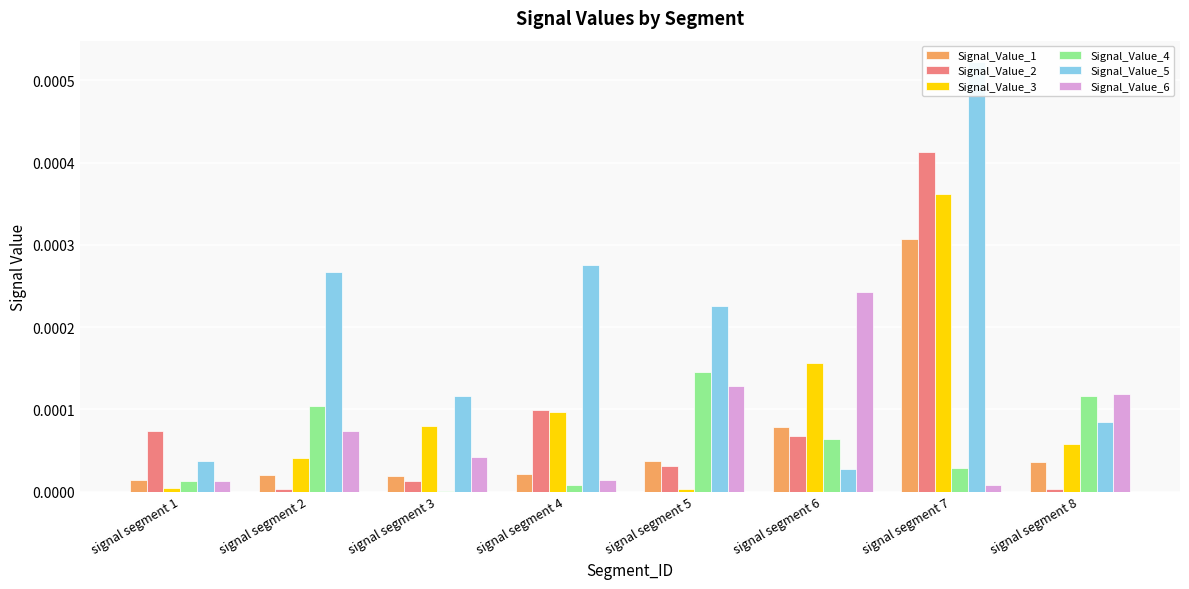

At which category is the sum across all series the highest?

signal segment 7